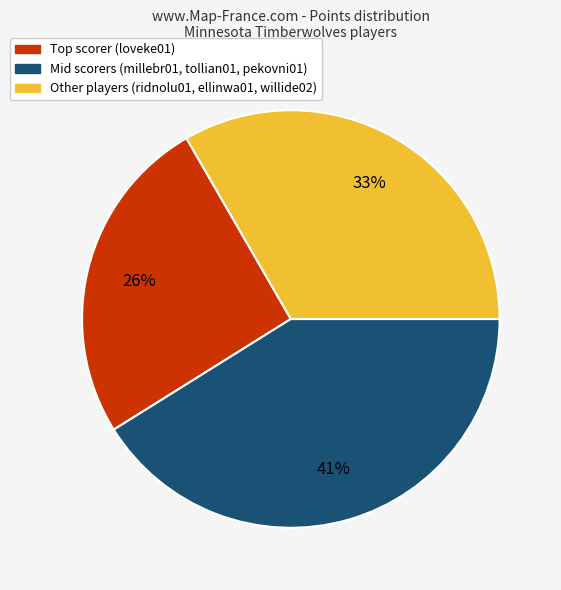

Does any single category account for the majority?

No